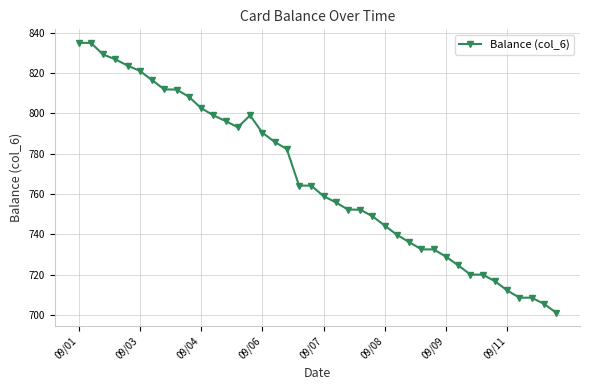

What is the difference between the maximum and second lowest values?

129.5